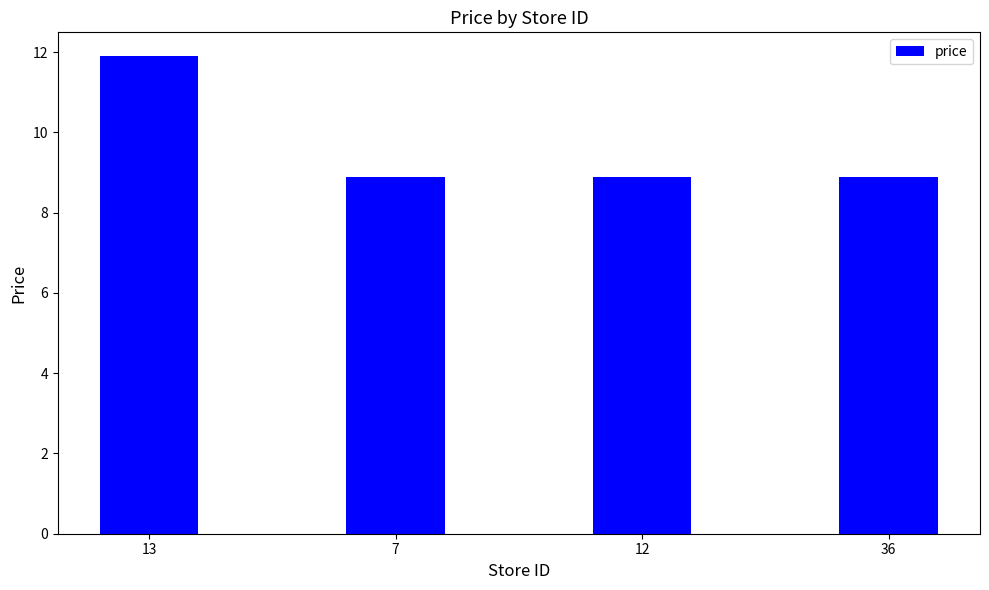

What is the ratio of the value at 36 to the value at 7?

1.0